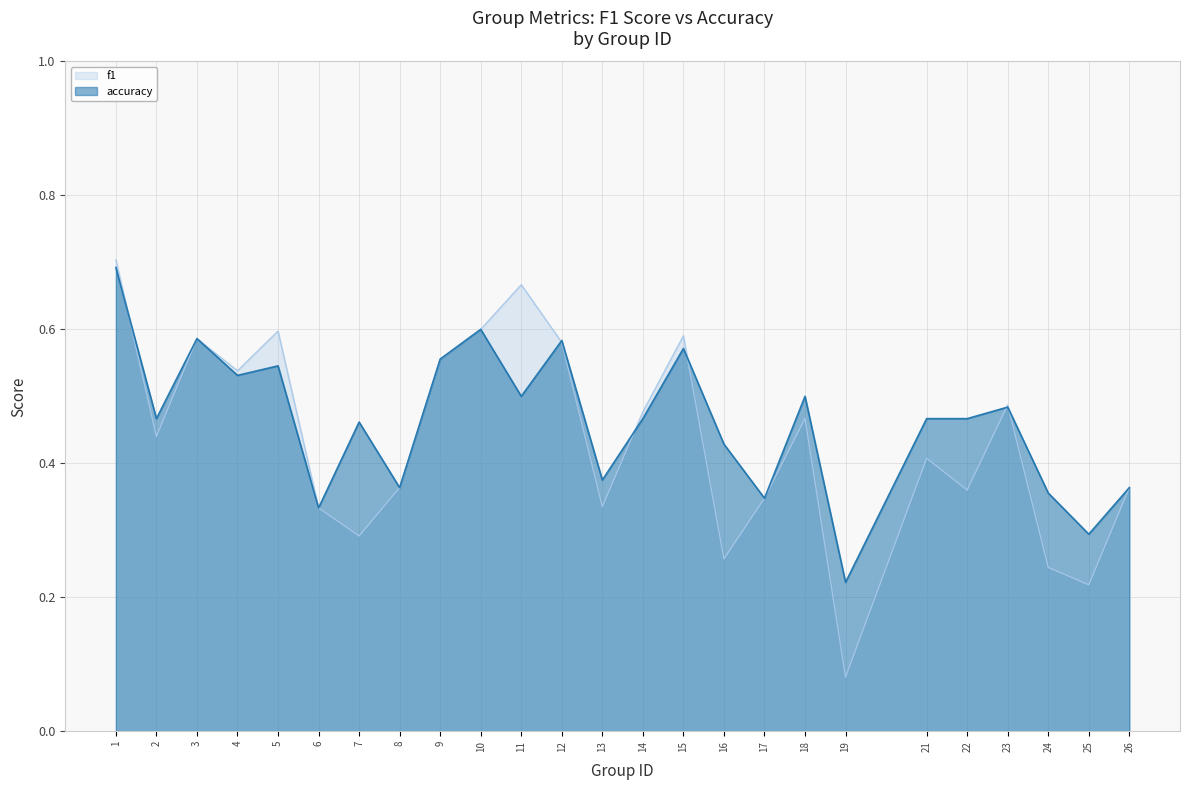

At 6, list the series in order from largest to smallest.

f1, accuracy